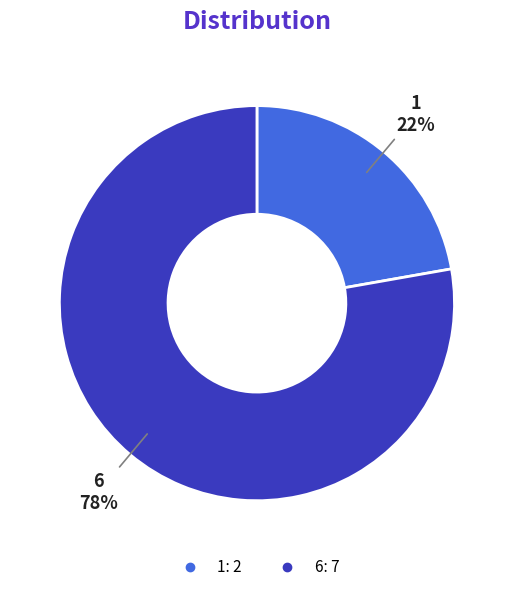

Do 1 and 6 together represent more than half of the pie?

Yes